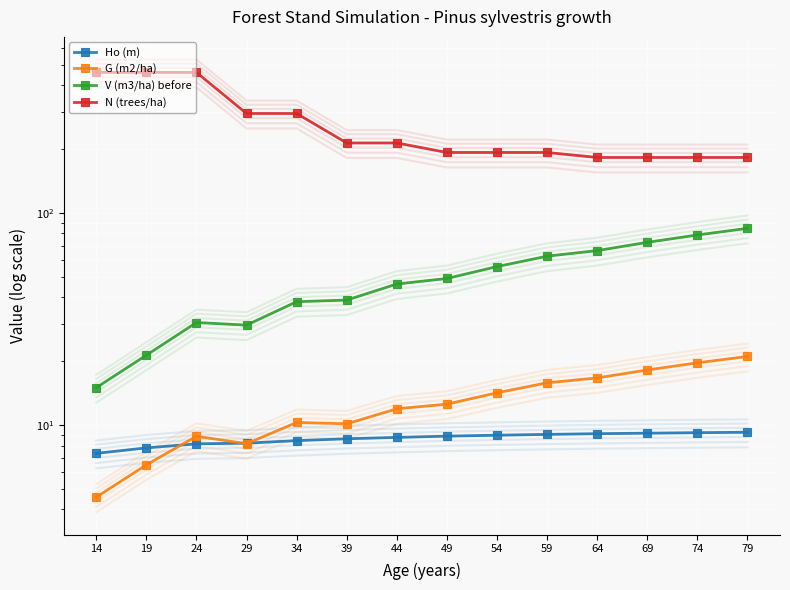

Is it true that Ho (m) equals 4.7 at 19?

False